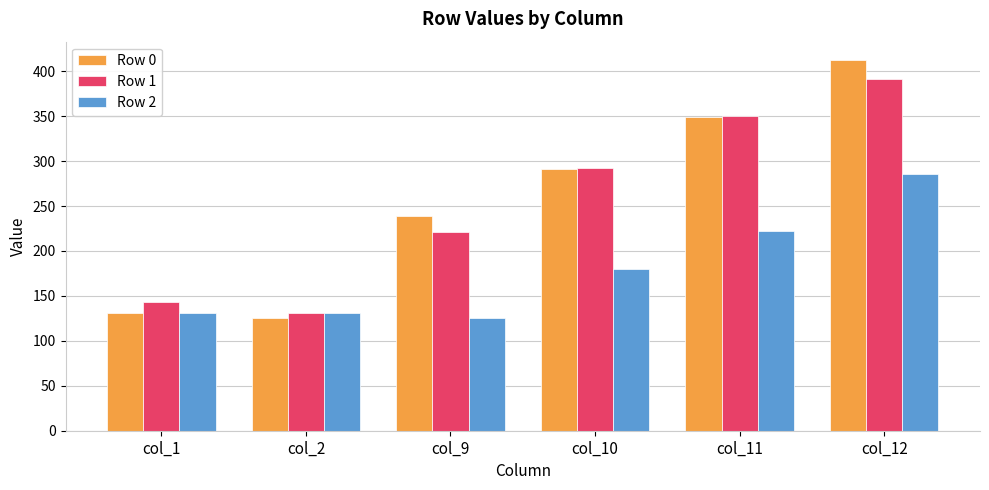

Reading left to right, list all the values displayed in this chart.

Row 0: 130.5	125.3	239.1	291.2	348.9	412.2
Row 1: 142.8	130.5	221.5	291.9	350.5	391.3
Row 2: 130.5	130.5	125.0	179.7	222.7	285.2